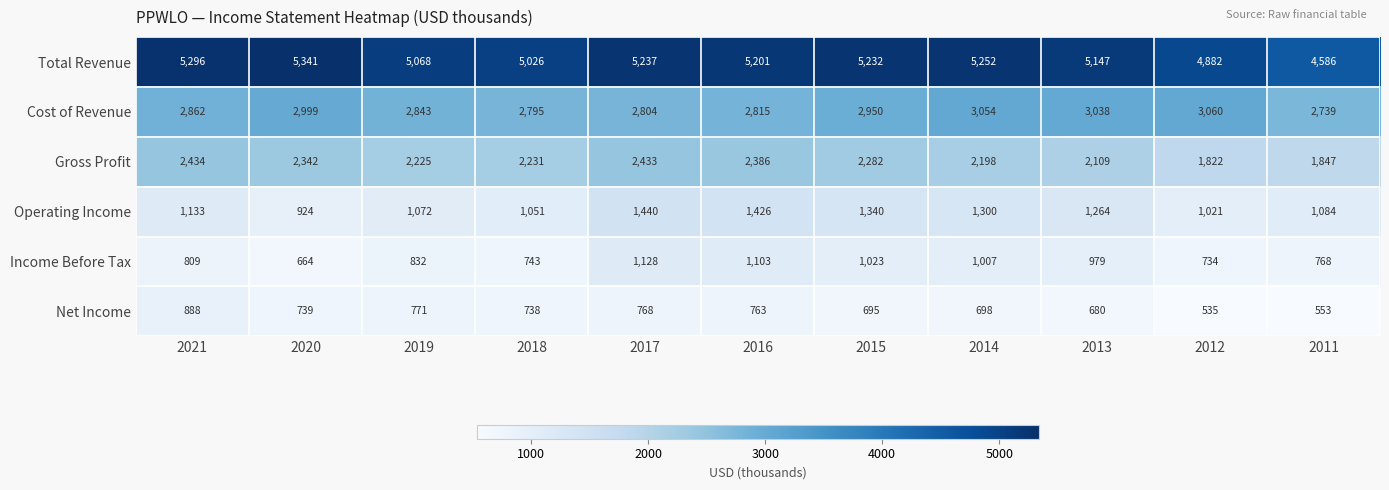

The value of Operating Income at 2012 is 1021. True or false?

True